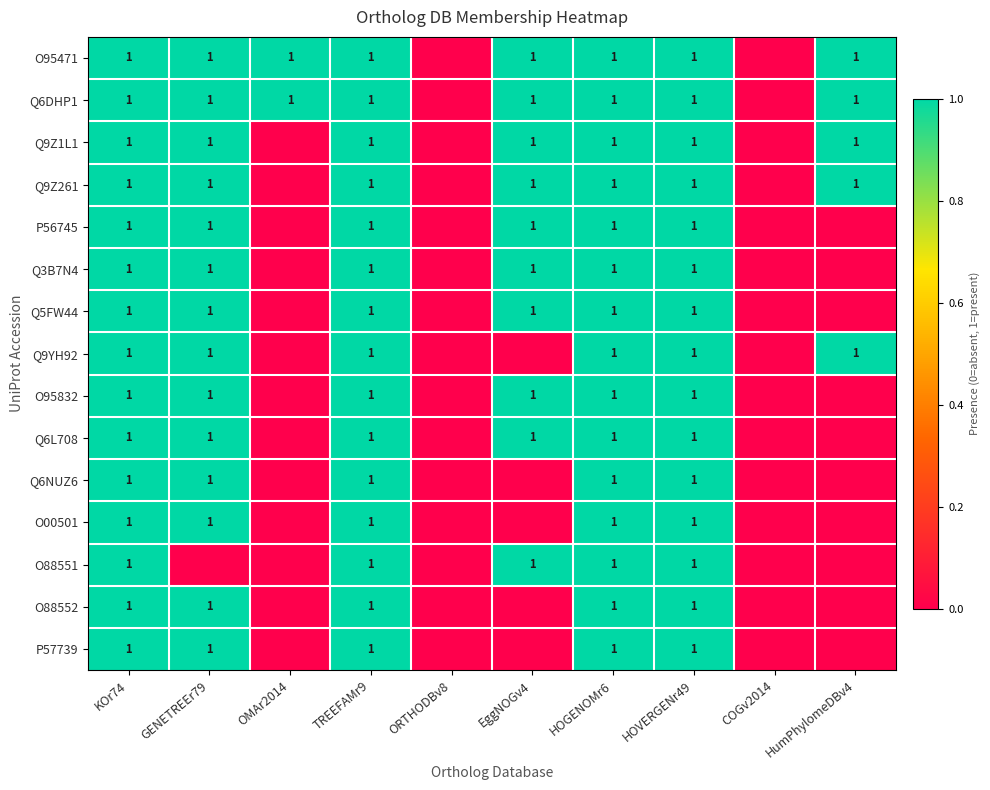

True or false: O88551 has a value of 1 at TREEFAMr9.

True